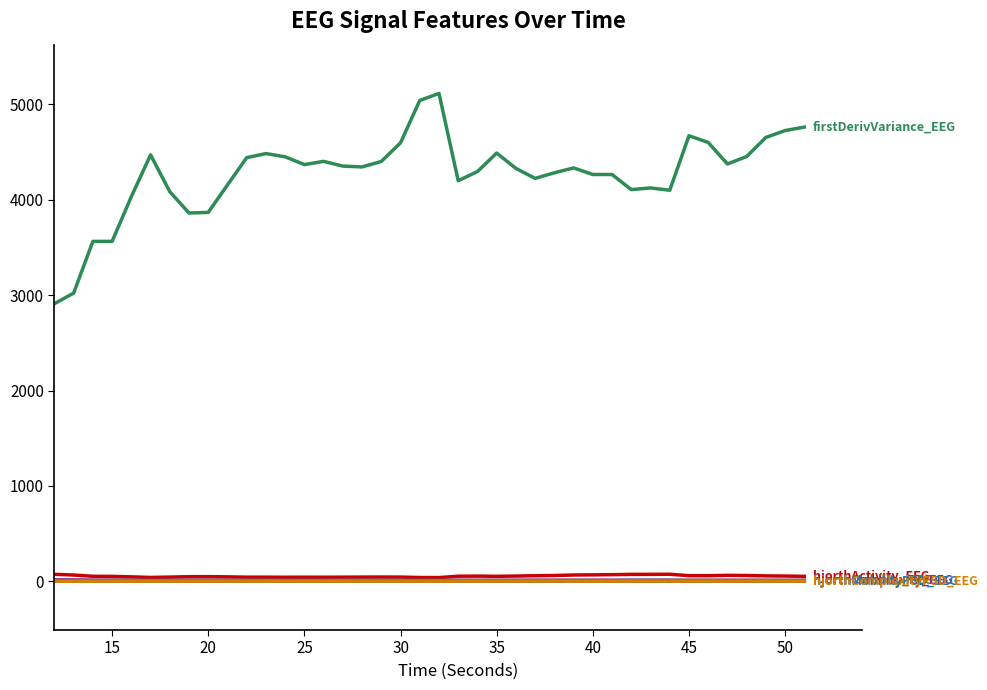

What is the maximum value shown in the chart?

5115.7